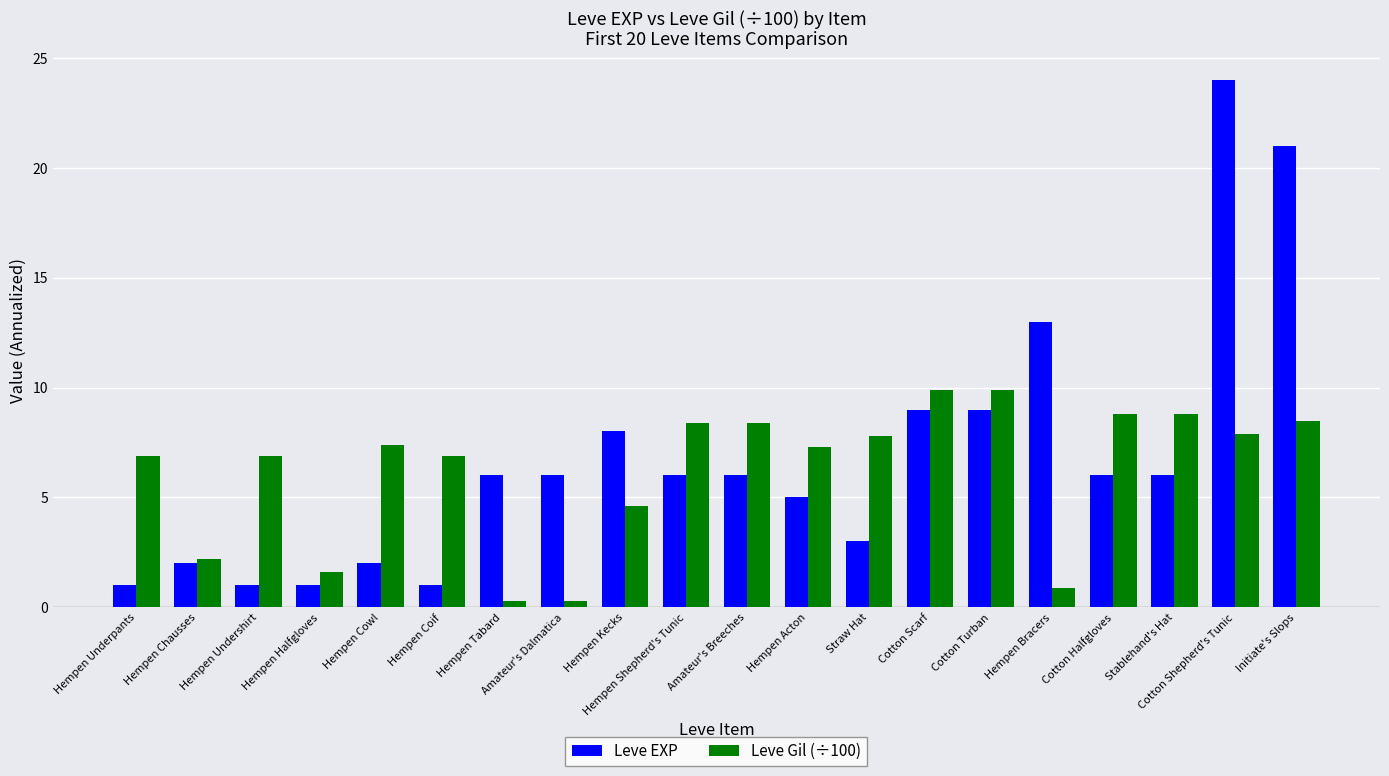

What is the average value of the Leve Gil (÷100) series?

6.2